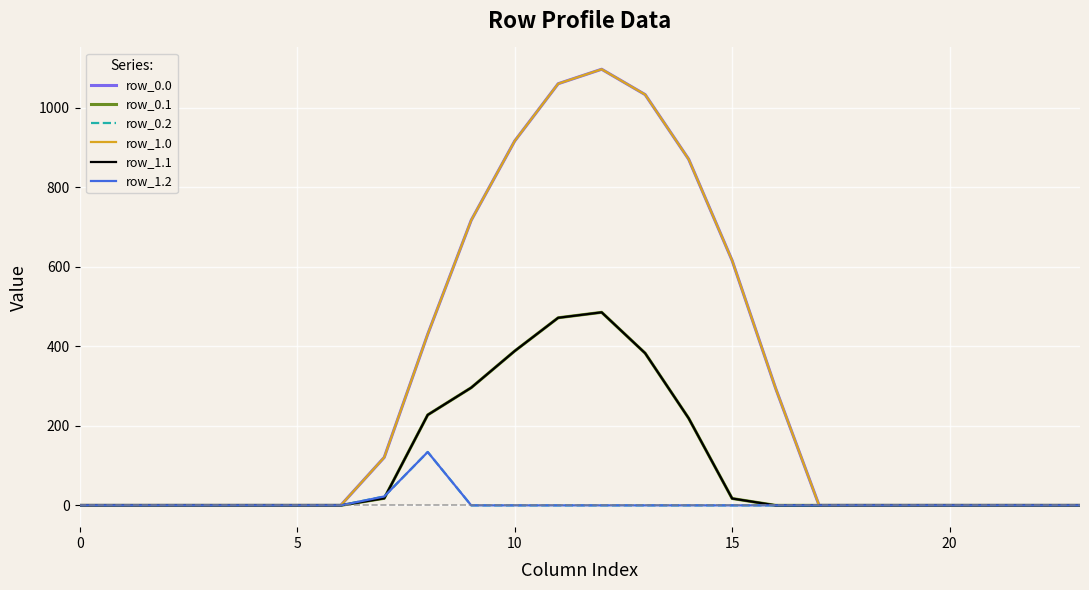

Does the chart display data point markers on the line(s)?

No